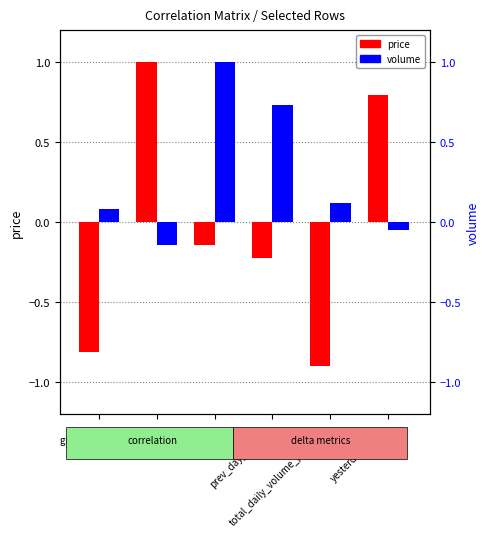

What is the difference between the price values at prev_day_volume and price?

1.2